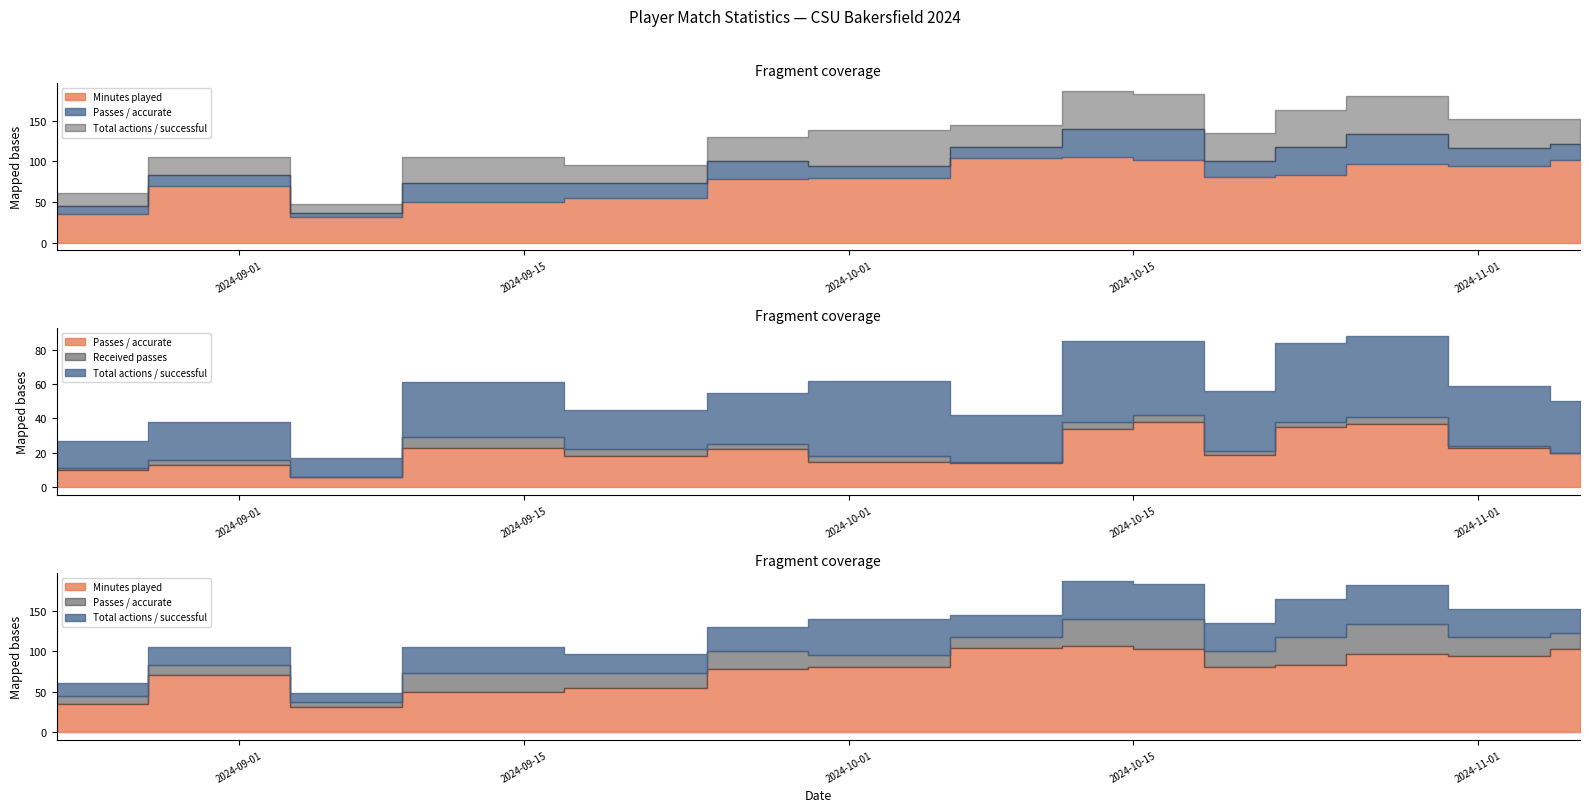

What is the value of the Received passes point at the 7th from the left?

3